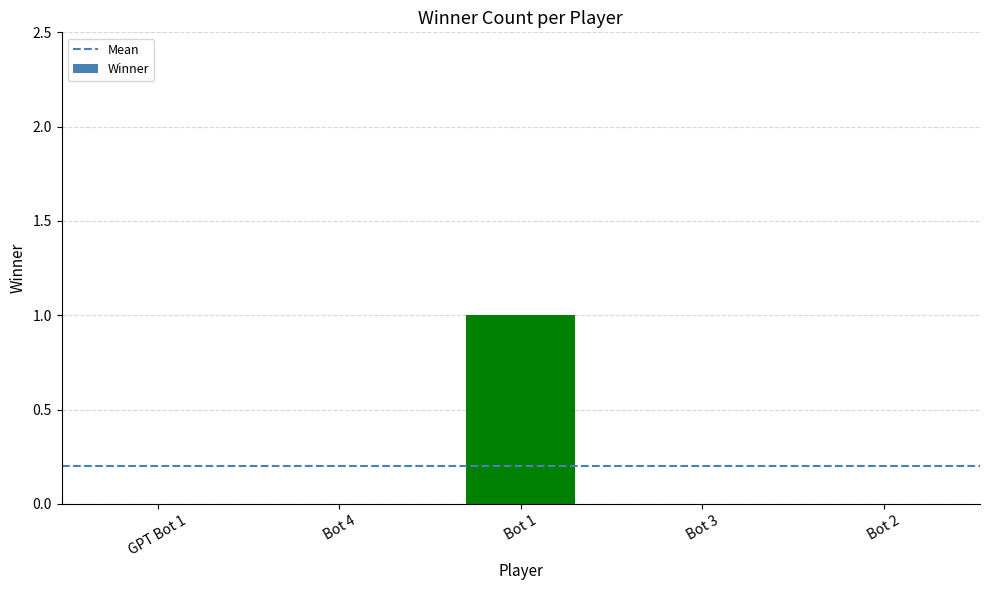

At which category does the chart reach its peak across all series?

Bot 1